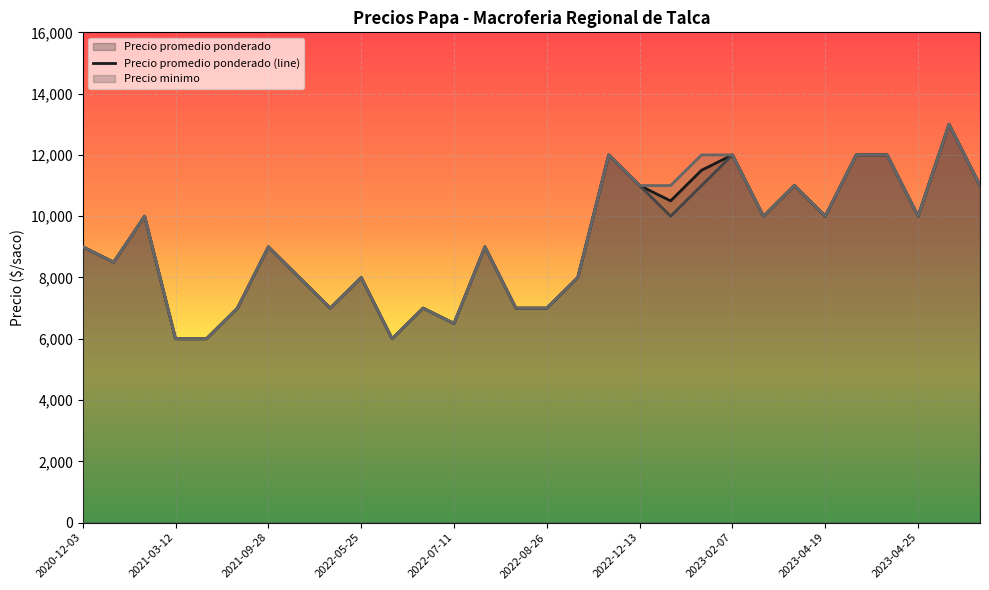

What is the greatest value displayed?

13000